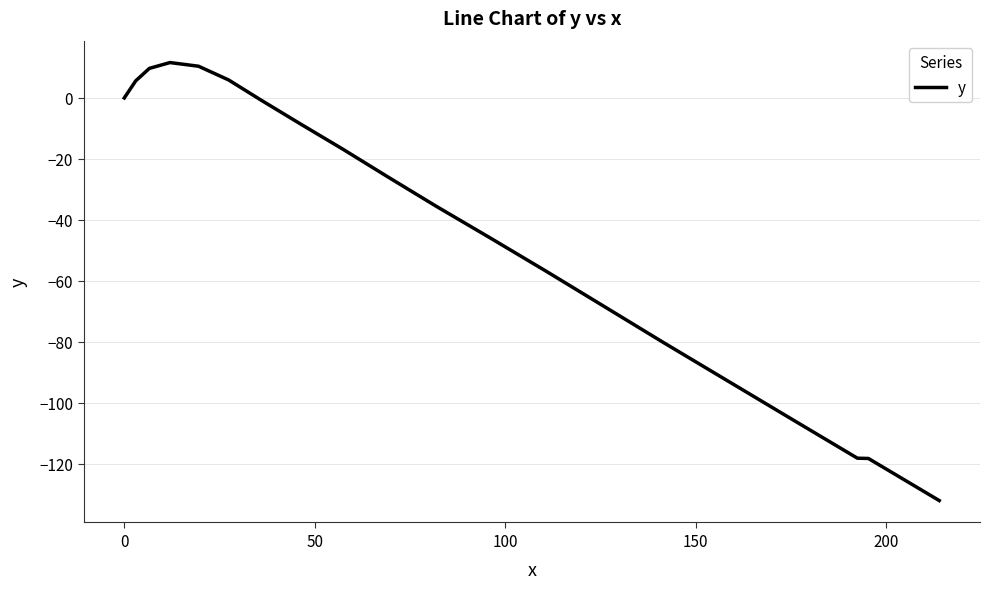

What is the maximum value shown in the chart?

11.6